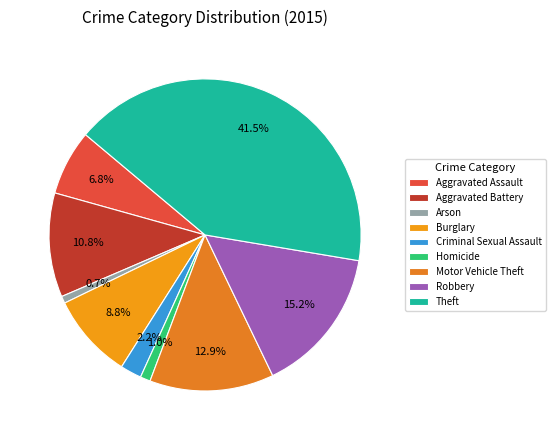

How many slices are in this pie chart?

9